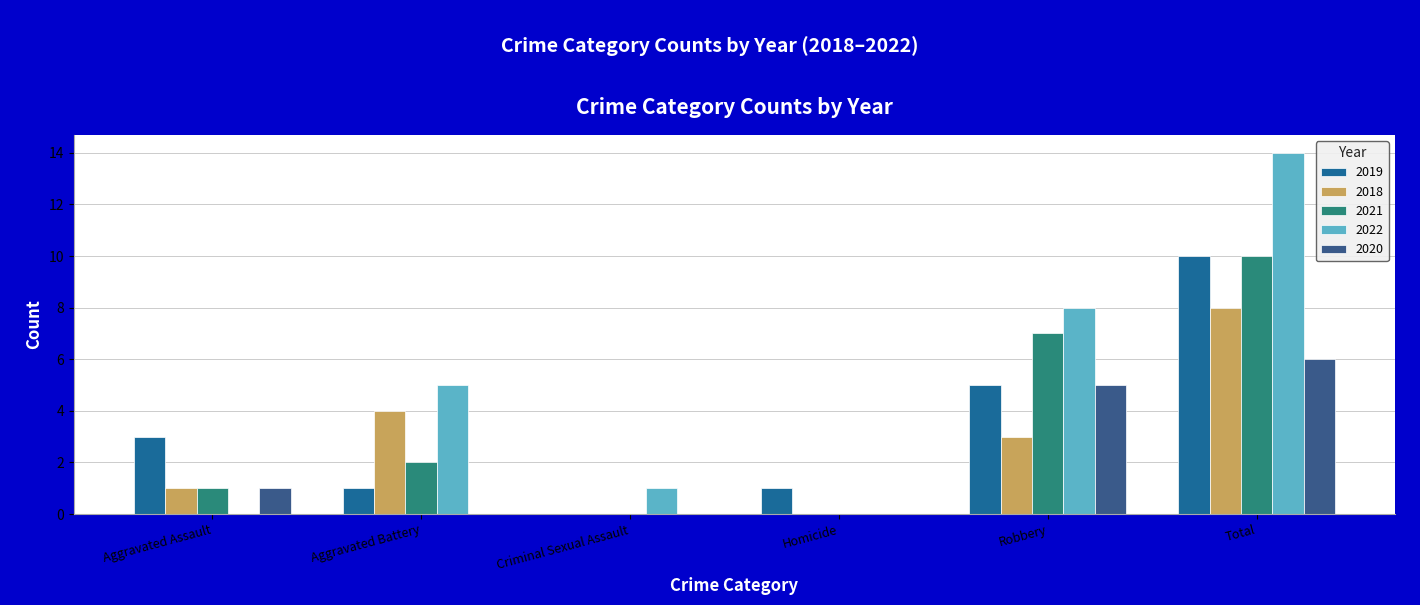

How many data points does each series have?

6